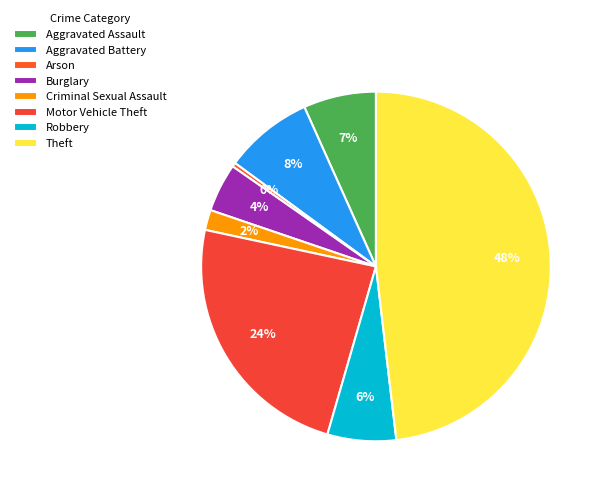

Is there any slice that represents more than half of the pie?

No